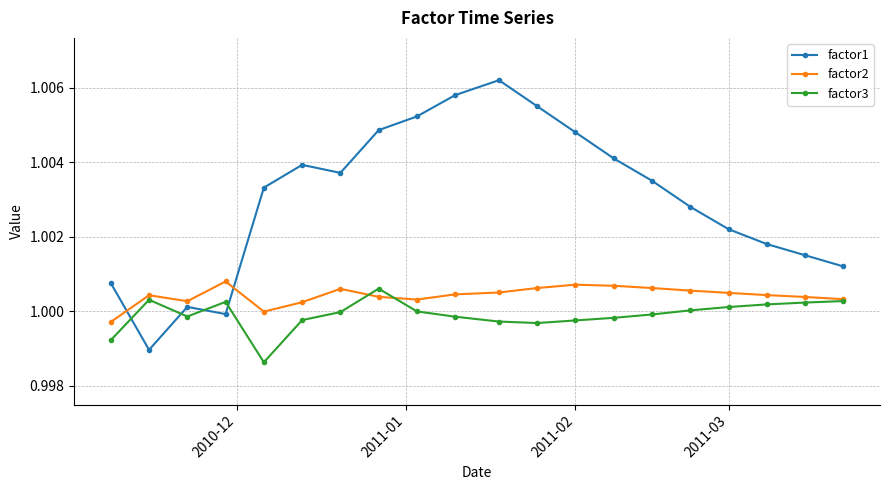

Does the chart have visible grid lines?

Yes